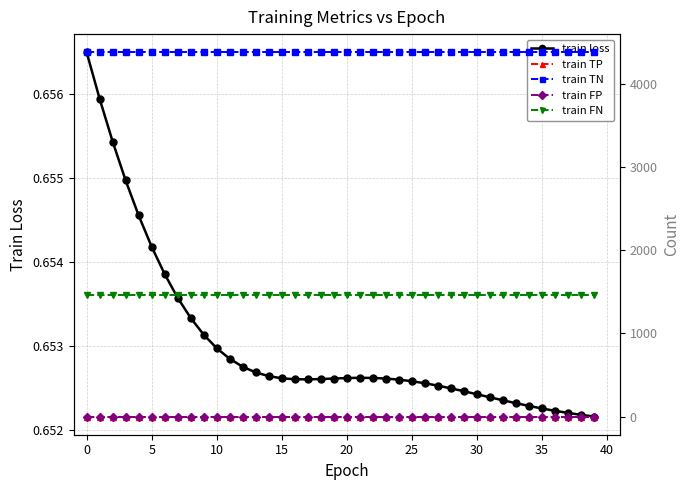

Between 12 and 37, which series saw the biggest shift?

train loss